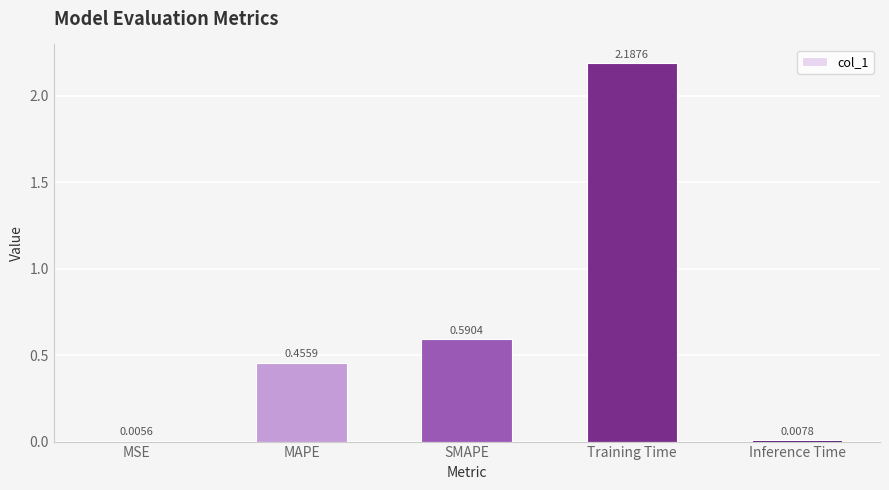

True or false: the data shows 0.8 at MAPE.

False